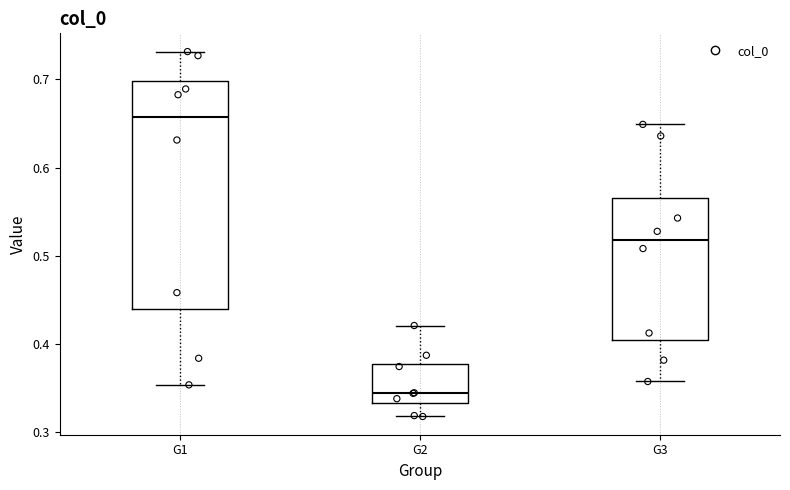

Reading left to right, read every box against the y-axis: the position of its median line, the range the box covers, and the ends of its whiskers. The values are not printed on the chart, so give them approximately, as read against the axis.

G1: median 0.66, box 0.44 to 0.70, whiskers 0.35 to 0.73
G2: median 0.34, box 0.33 to 0.38, whiskers 0.32 to 0.42
G3: median 0.52, box 0.40 to 0.57, whiskers 0.36 to 0.65